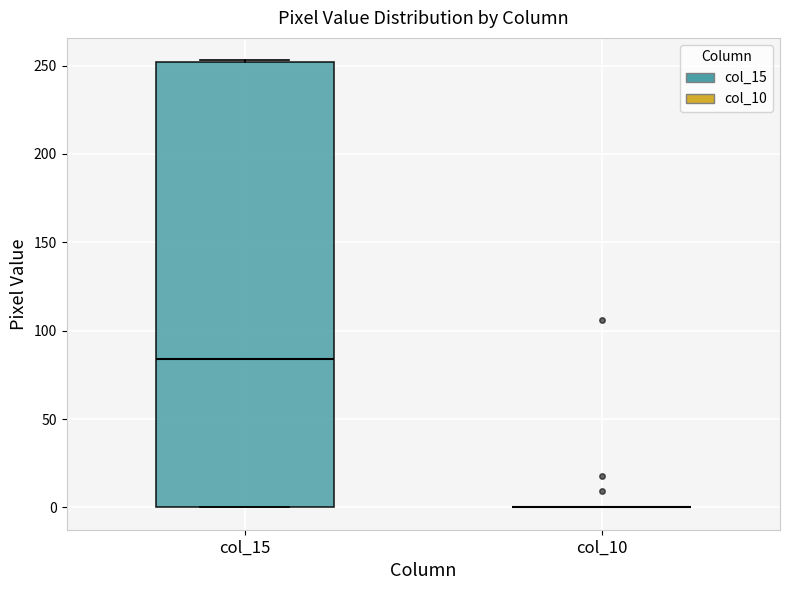

Comparing the boxes themselves (not the whiskers), which one is the tallest?

col_15